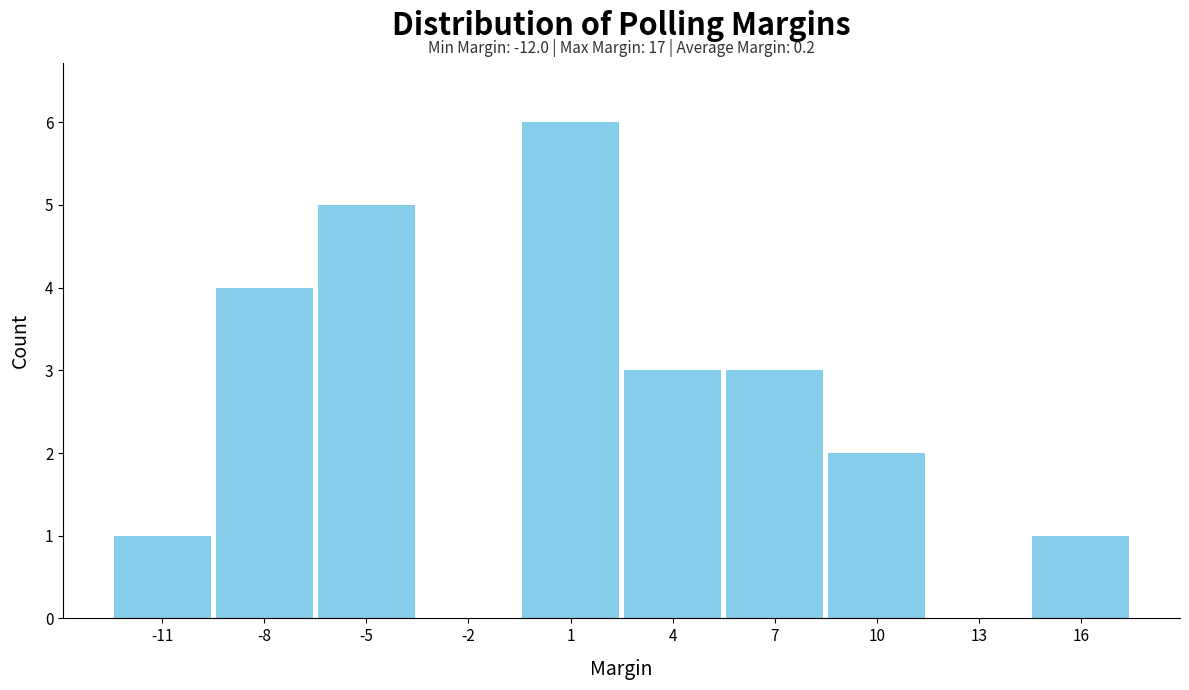

Reading right to left, what are all the values shown in this chart?

16=1	13=0	10=2	7=3	4=3	1=6	-2=0	-5=5	-8=4	-11=1